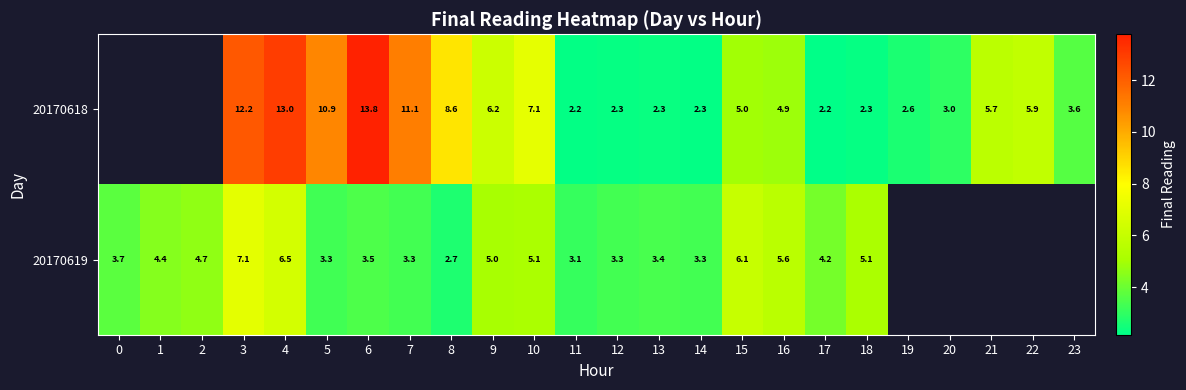

What is the difference between the maximum and minimum values in the 20170619 series?

4.4